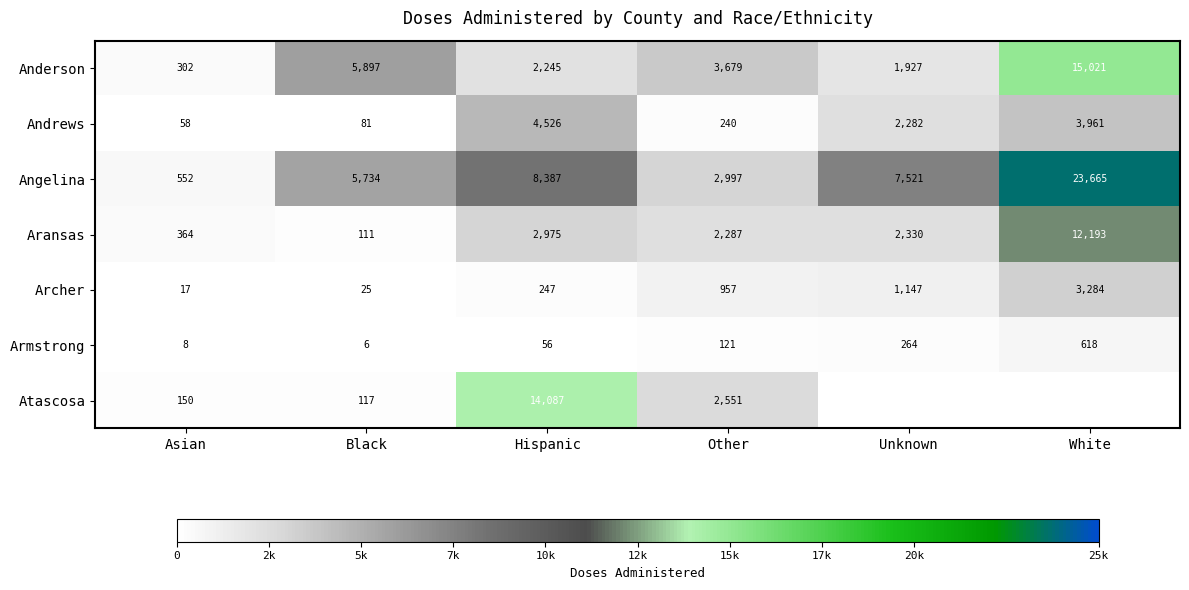

True or false: Aransas has a value of 180 at Black.

False